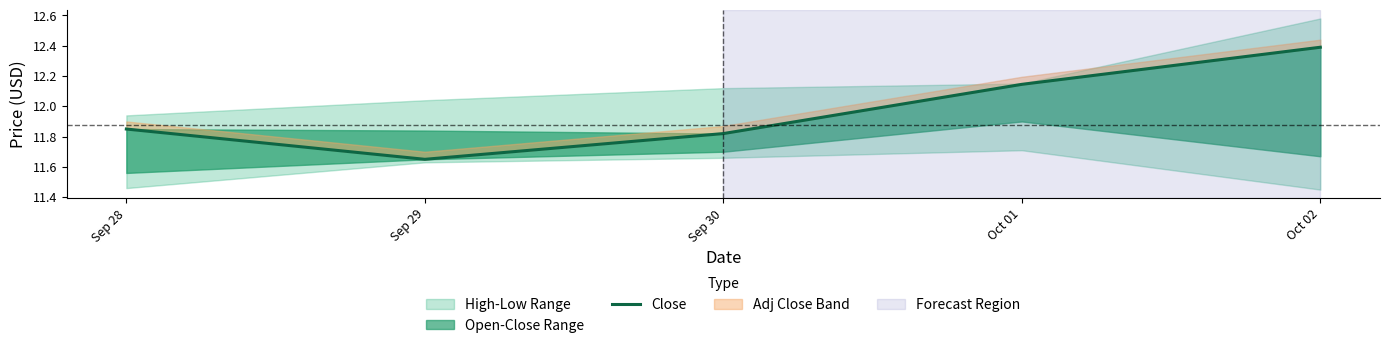

What is the ratio of the value at Oct 02 to the value at Sep 30?

1.0